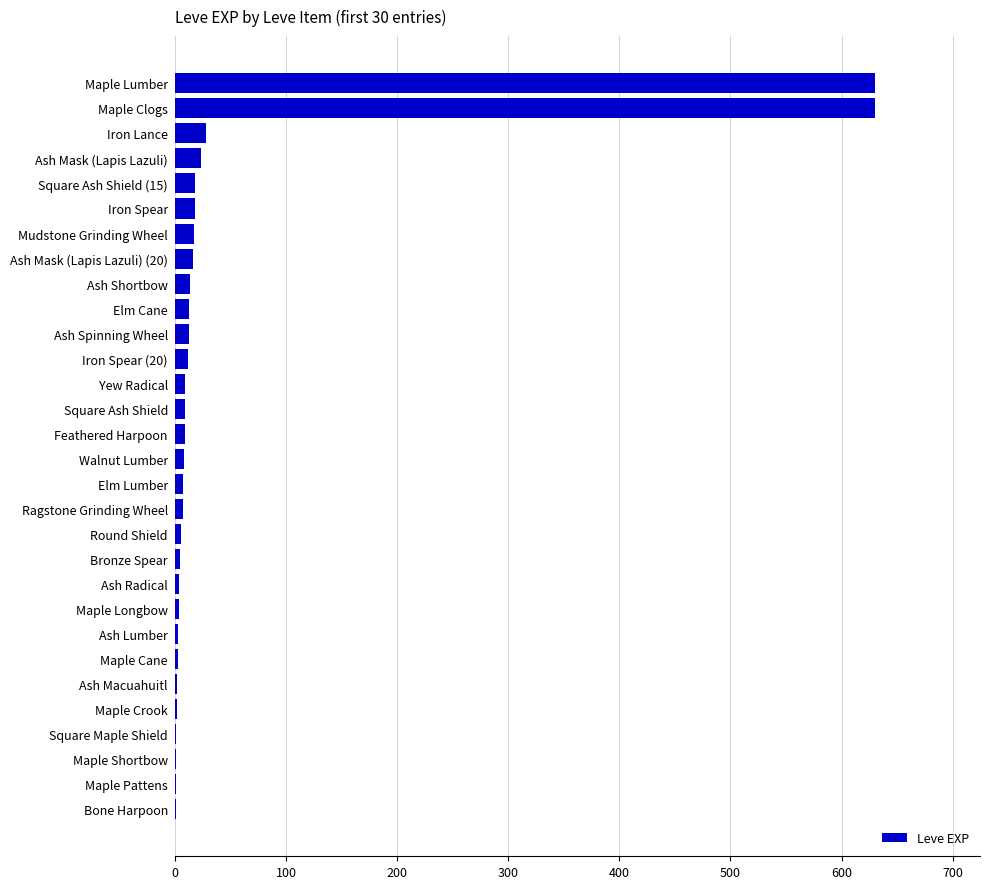

How many distinct data groups are displayed?

1